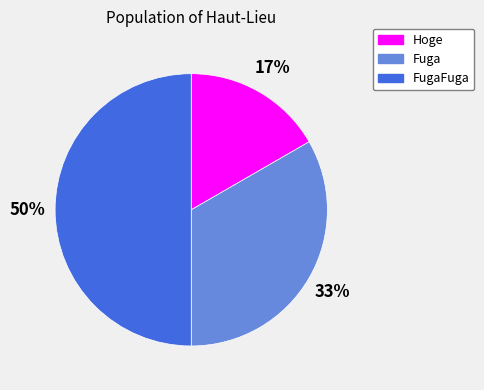

Between Fuga and FugaFuga, which is larger?

FugaFuga